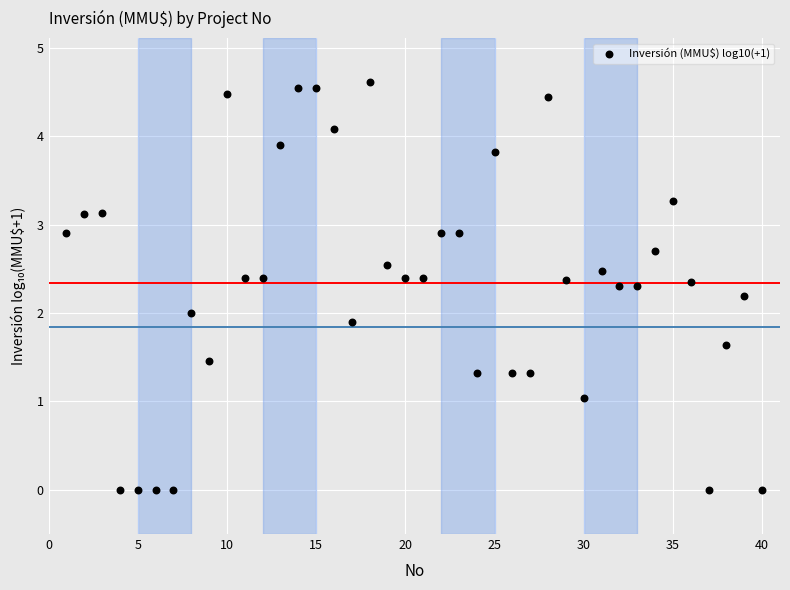

What is the range of X values (max minus min)?

39.0